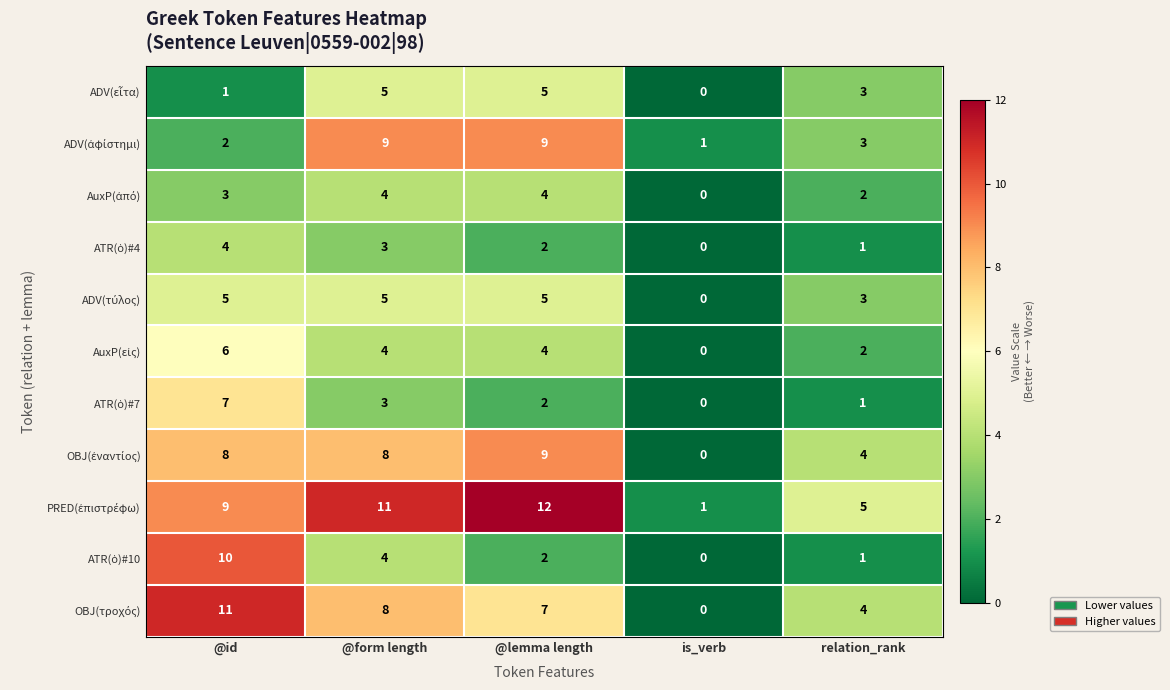

At which category does the chart reach its minimum across all series?

is_verb